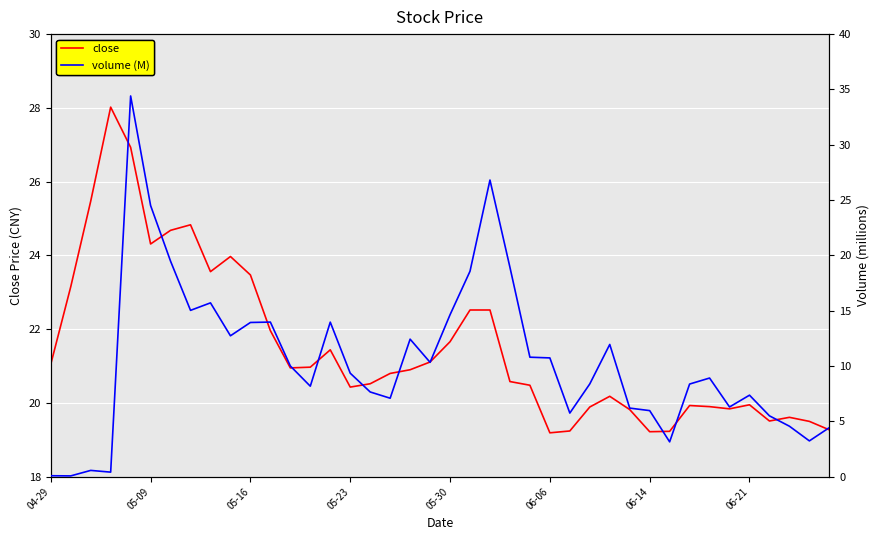

How many values in the volume (M) series are below 9?

20